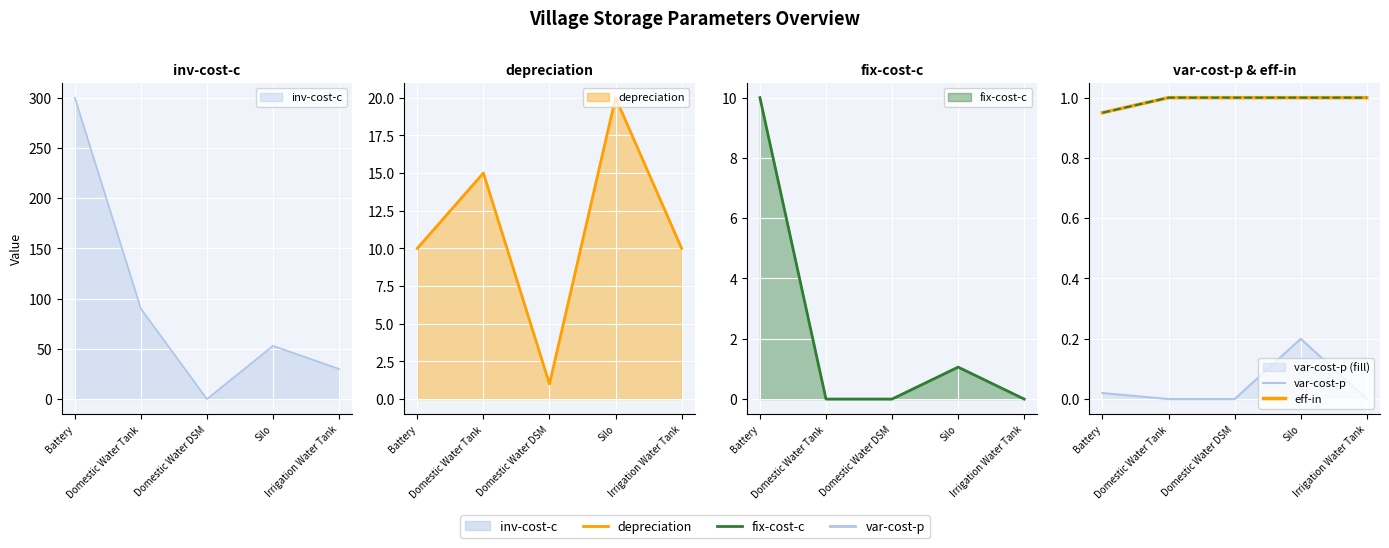

What is the label of the 1st point from the right?

Irrigation Water Tank